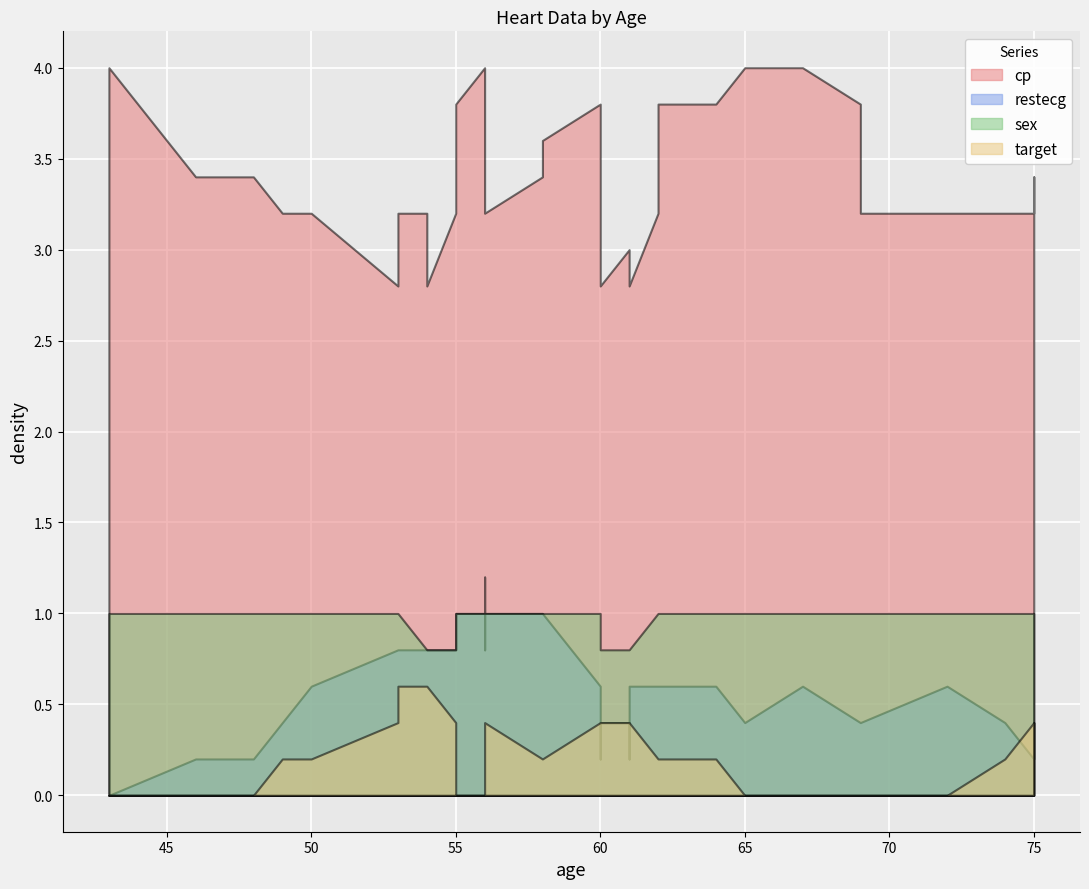

Which series has the largest total across all categories?

cp